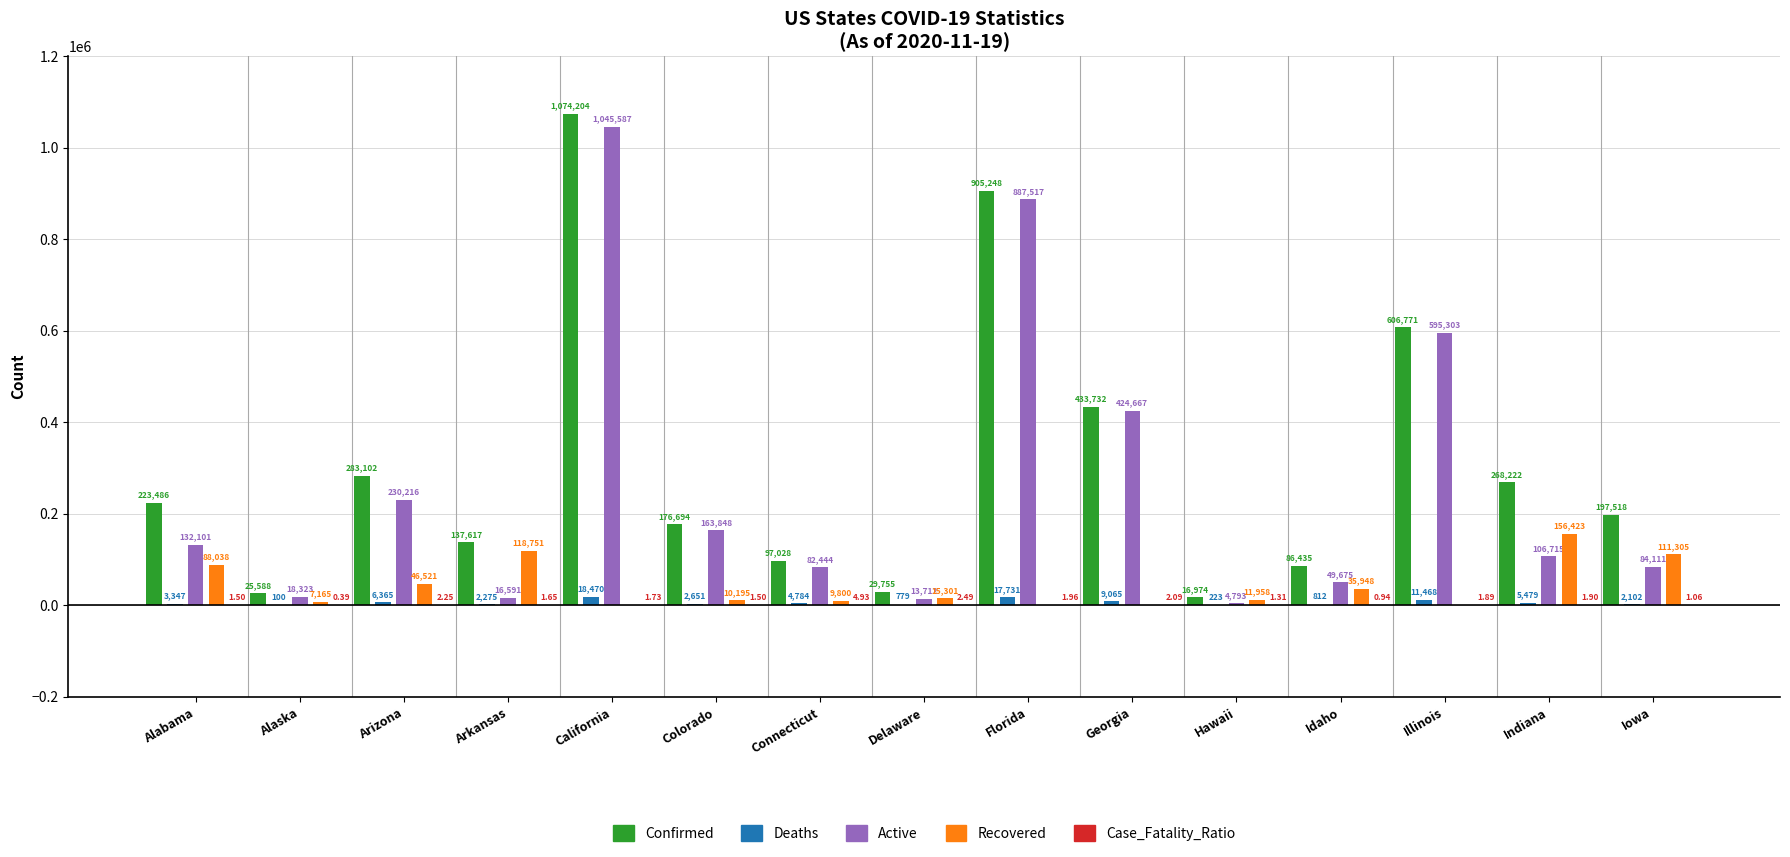

What is the sum of the Active values at Georgia and Colorado?

588515.0